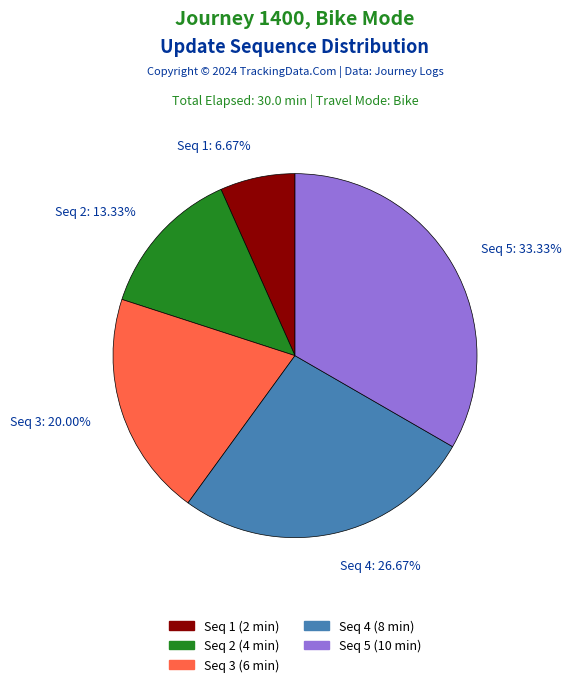

Approximately how many times larger is the value at Seq 1: 6.67% compared to Seq 2: 13.33%?

0.5